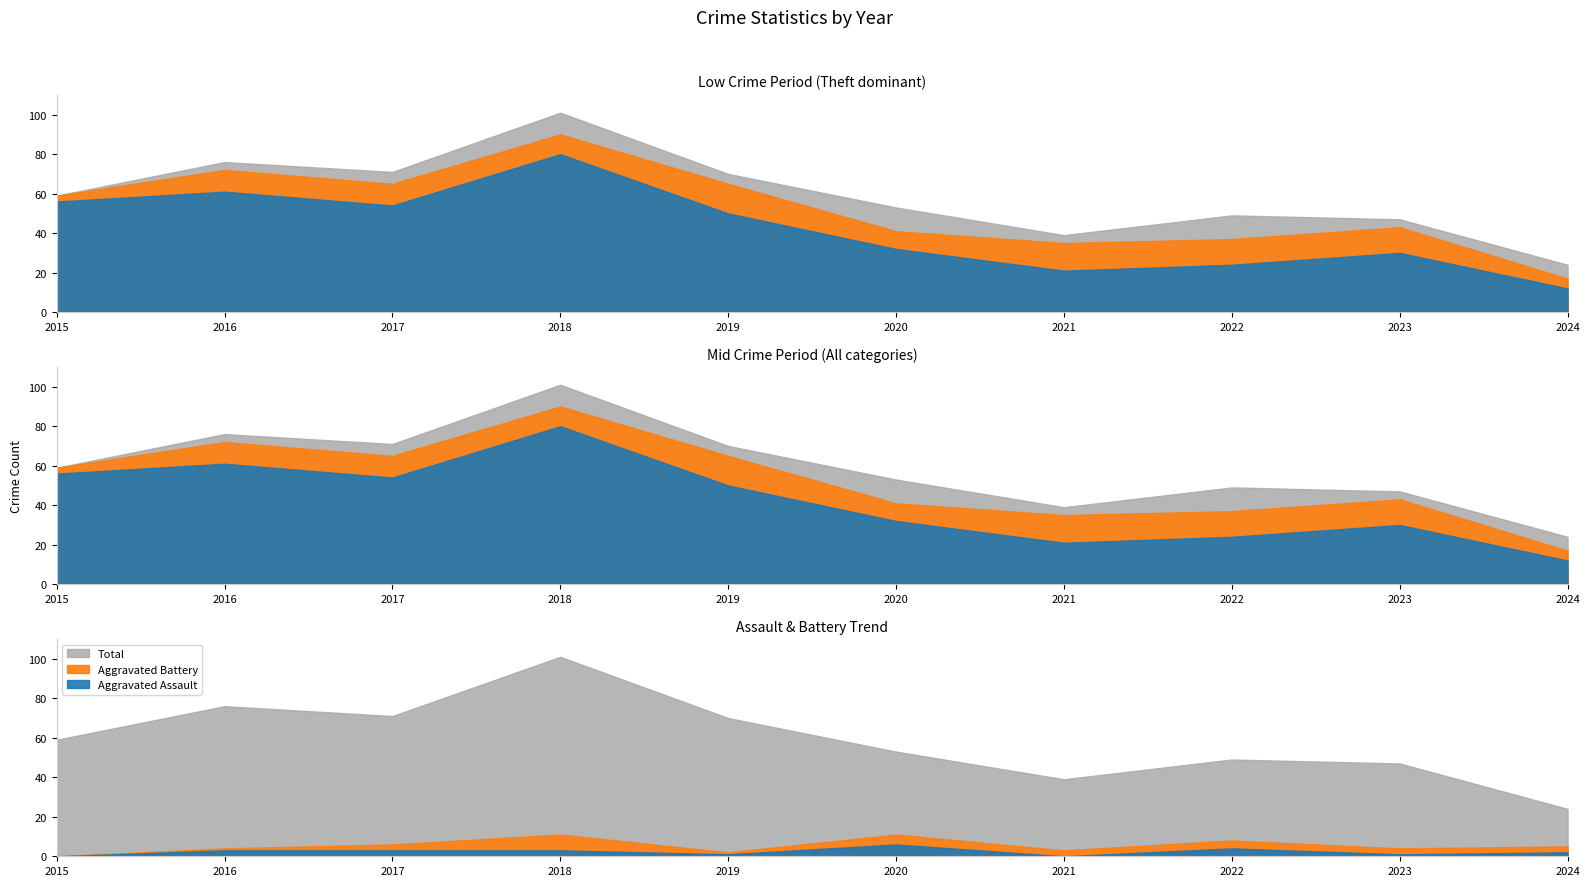

How many lines are shown in the chart?

3